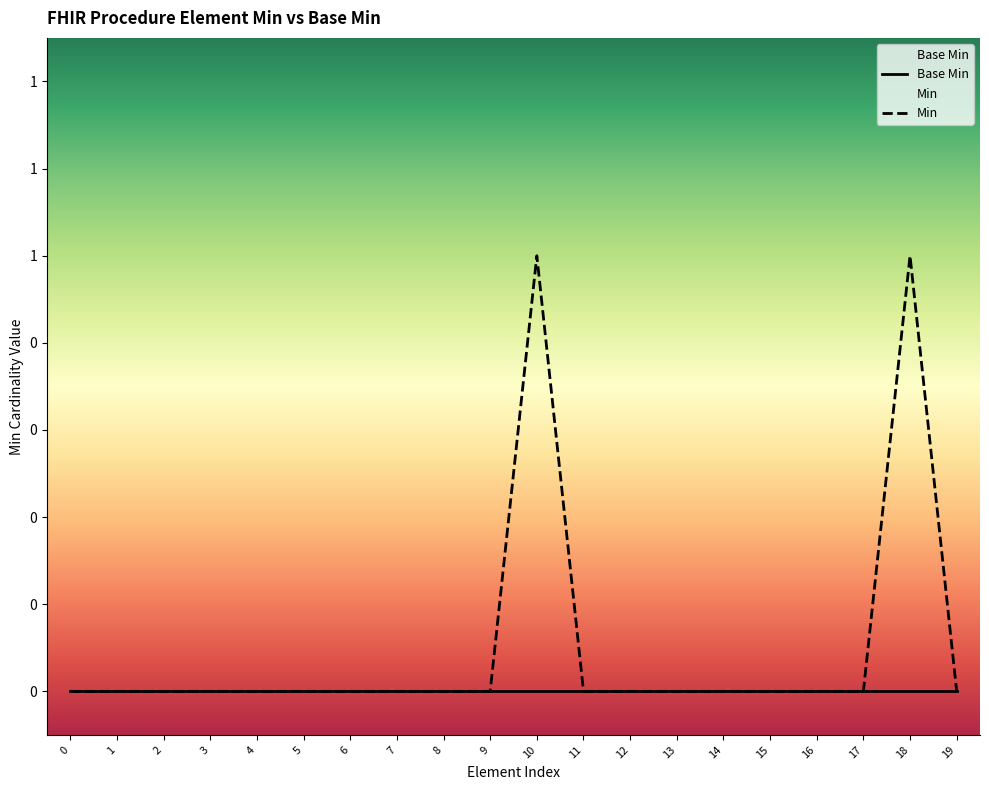

What is the sum of all values?

2